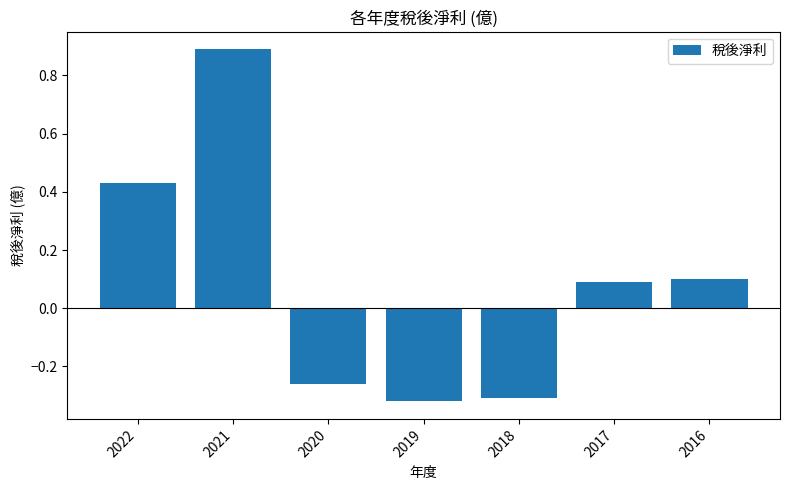

What is the value of the 6th bar from the left?

0.1